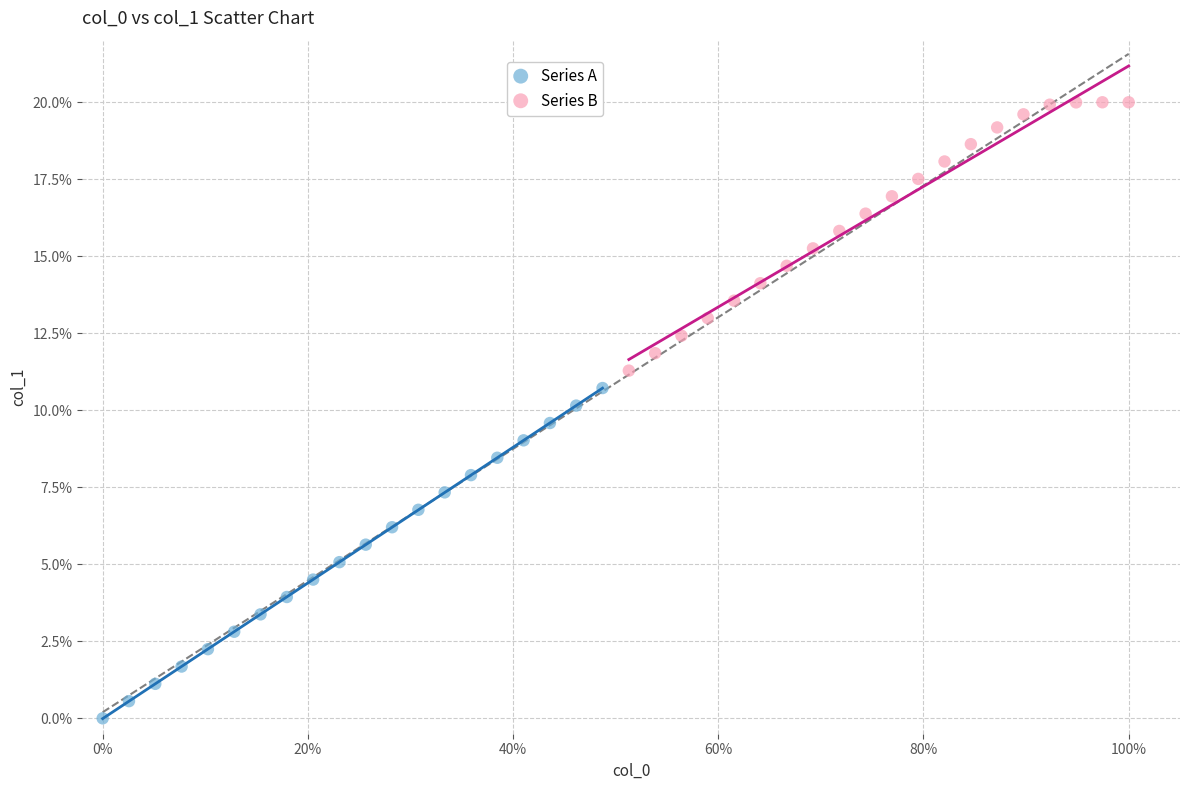

Which series contains the lowest Y value?

Series A